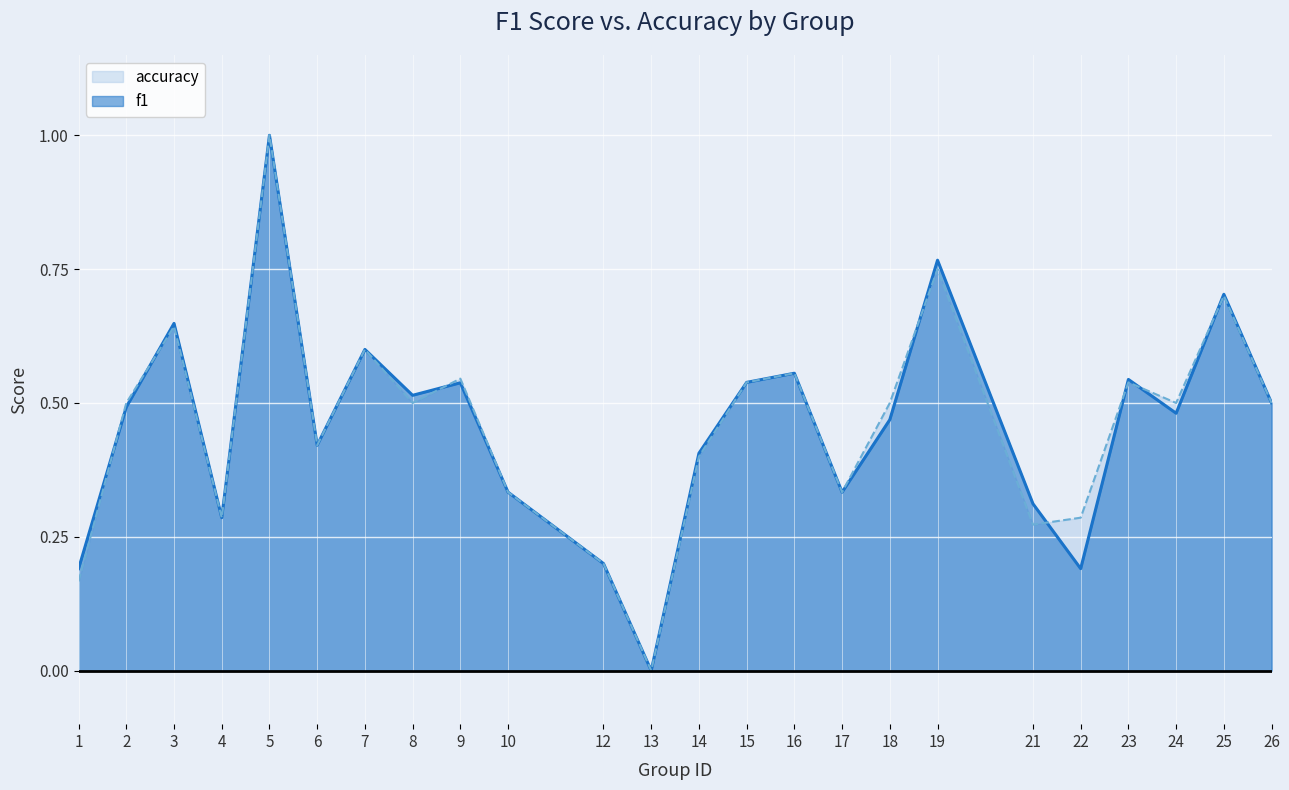

How many times do accuracy and f1 cross each other?

8